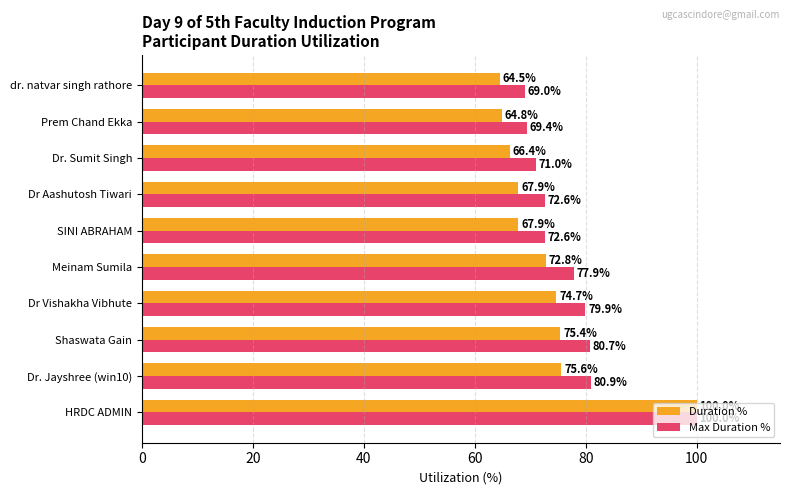

At Meinam Sumila, list the series in order from smallest to largest.

Duration %, Max Duration %